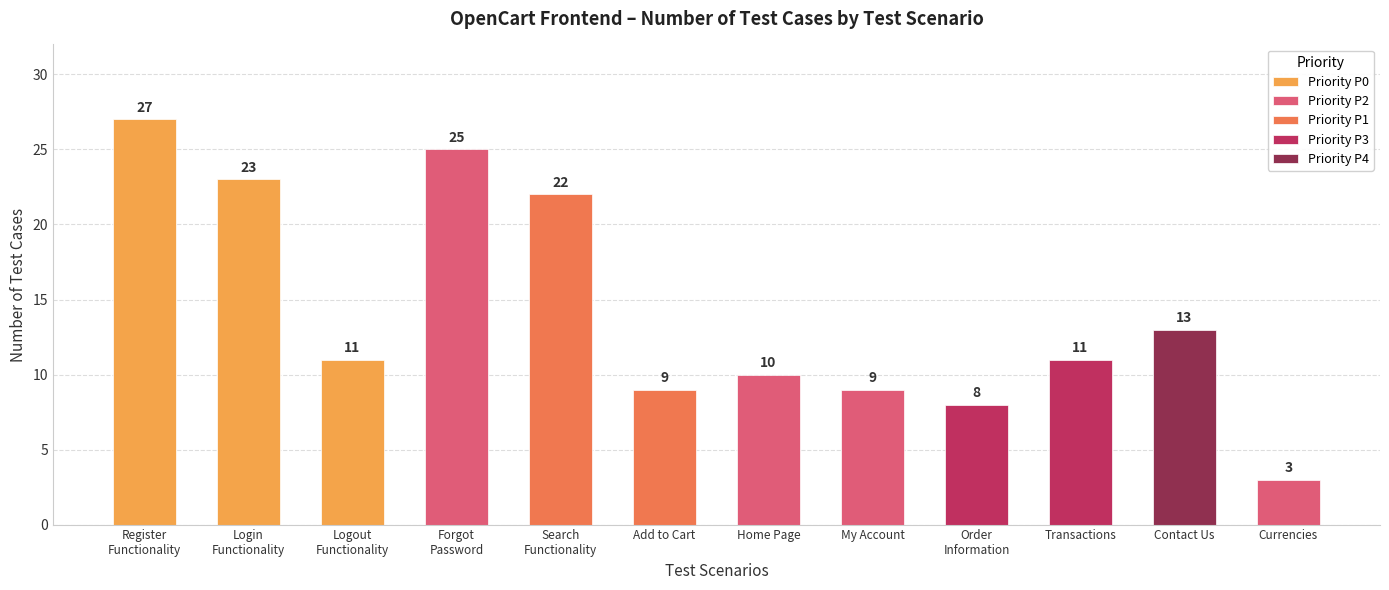

What is the ratio of the value at My Account to the value at Search
Functionality?

0.4